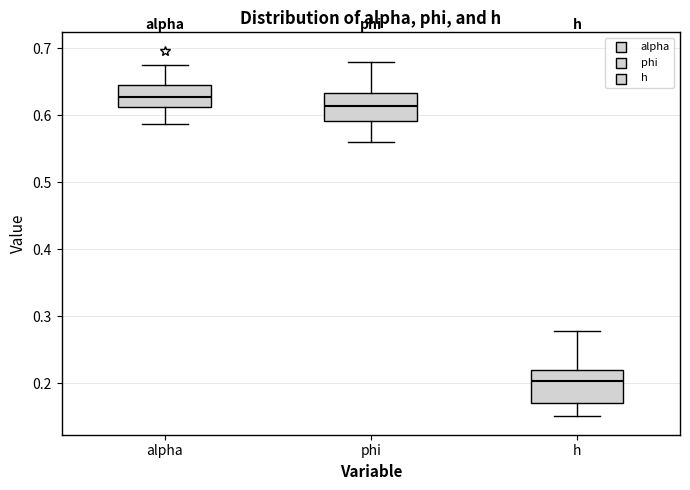

Where does the median line of the box for alpha sit on the y-axis? The values are not printed on the chart, so give them approximately, as read against the axis.

0.63